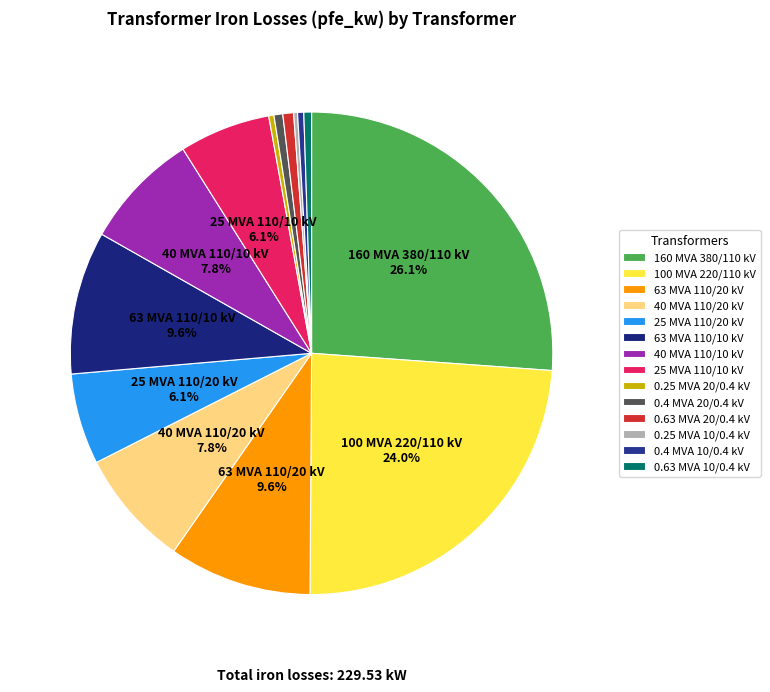

The 25 MVA 110/20 kV slice represents 20% of the pie. True or false?

False